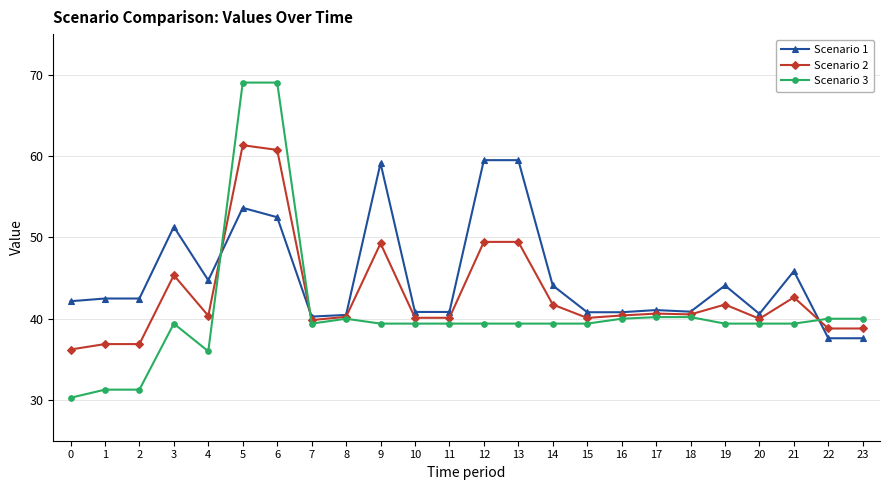

What are all the series names shown in the legend?

Scenario 1, Scenario 2, Scenario 3